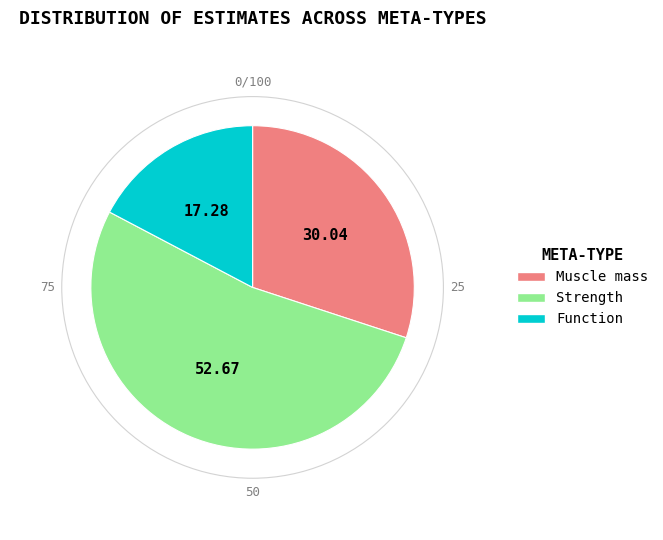

Which slice is the smallest?

Function